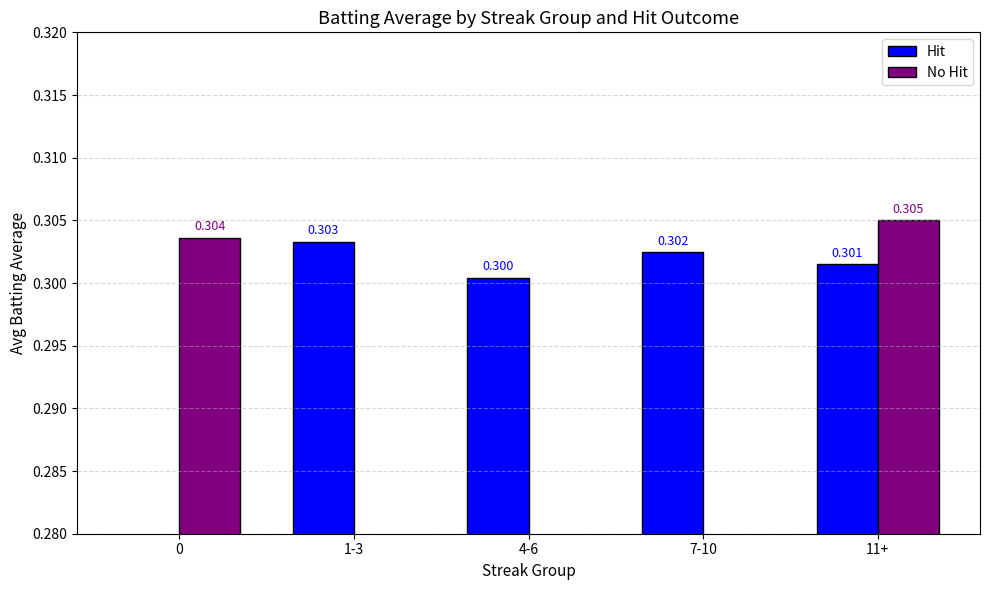

Reading left to right, what are all the values shown in this chart?

Hit: 0=0.0	1-3=0.3	4-6=0.3	7-10=0.3	11+=0.3
No Hit: 0=0.3	1-3=0.0	4-6=0.0	7-10=0.0	11+=0.3